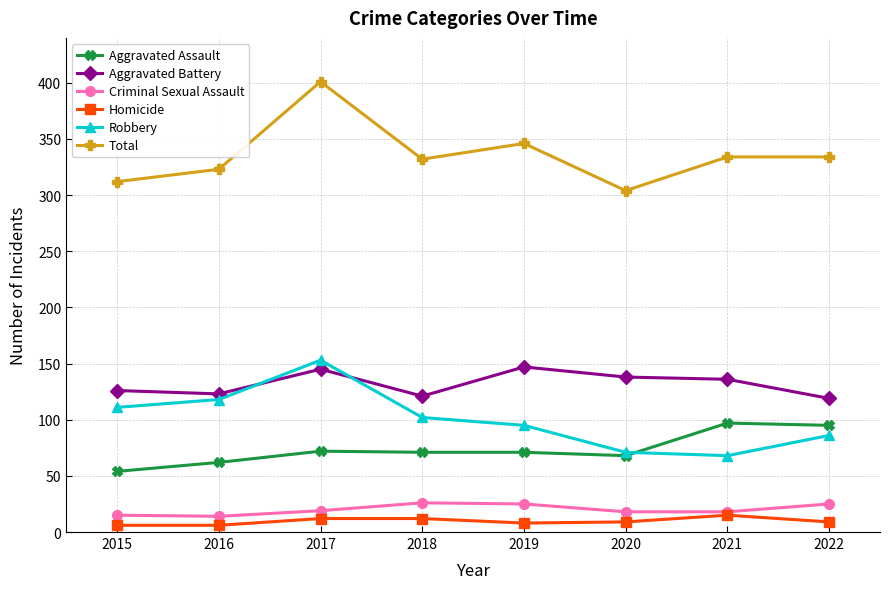

What is the value of the Robbery point at the 5th from the left?

95